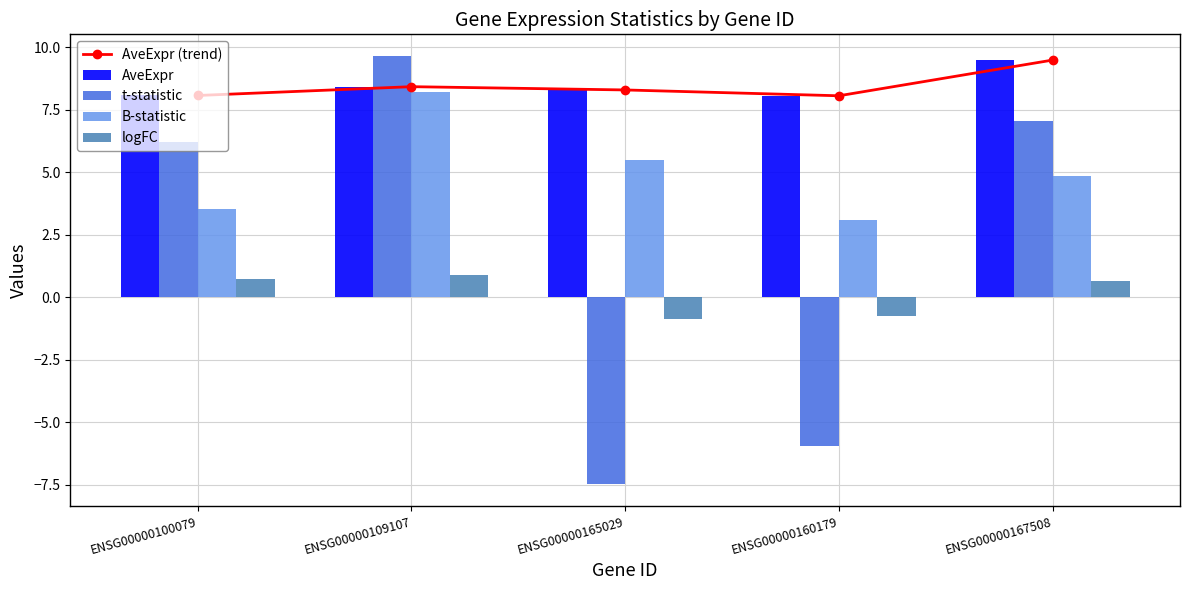

What is the minimum value shown in the chart?

-7.5